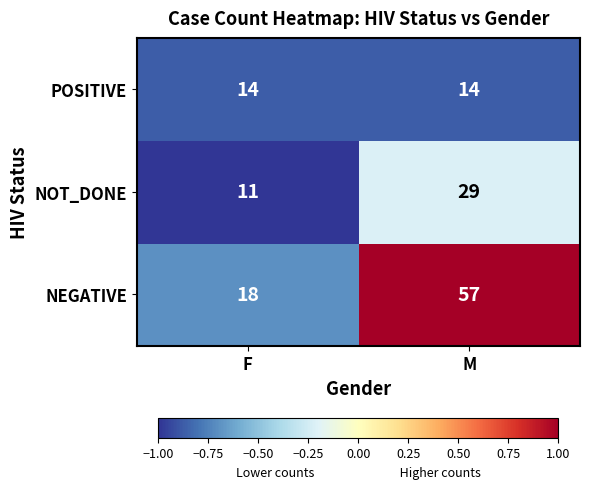

Where is NOT_DONE nearest to the value 20?

F